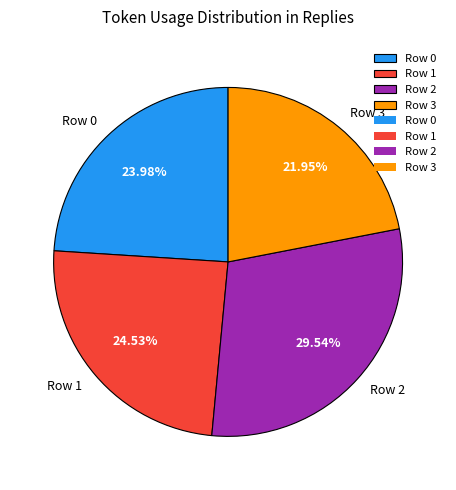

How many segments does this pie chart have?

4